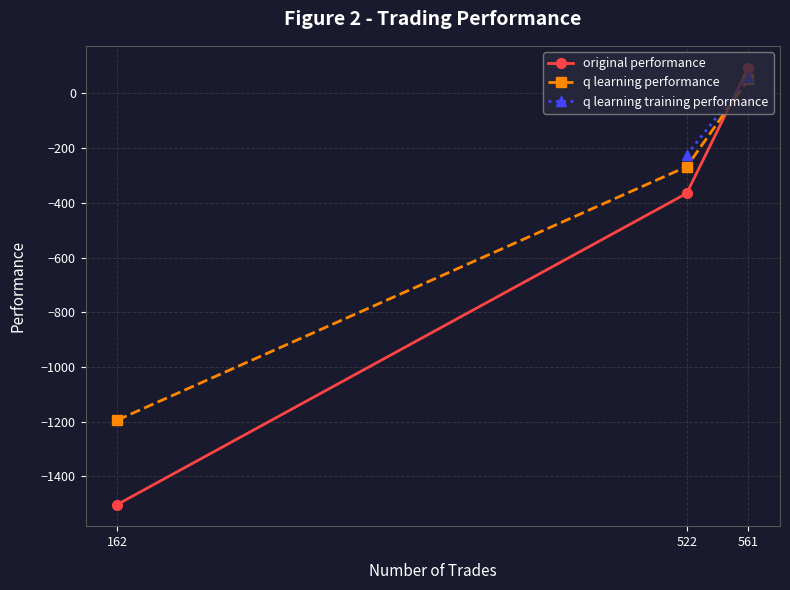

List the series in order of their peak value, lowest first.

q learning performance, q learning training performance, original performance